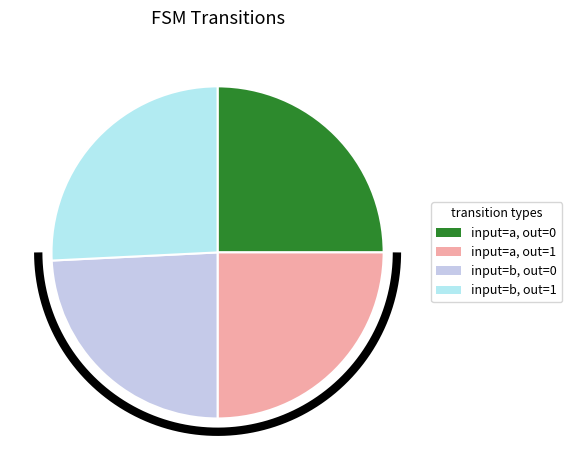

Combined, what portion of the pie is output_symbol=0 (input=a) and output_symbol=0 (input=b)?

49.2%